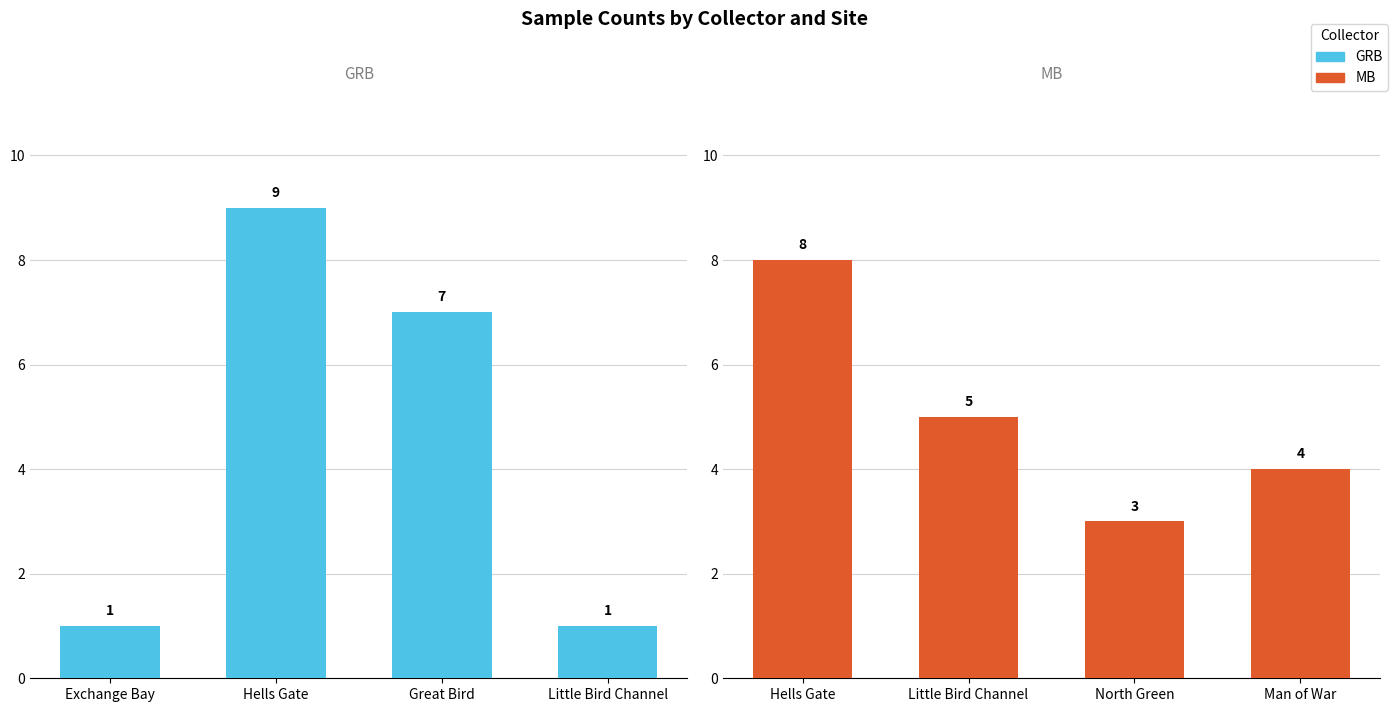

What is the sum of all GRB values?

18